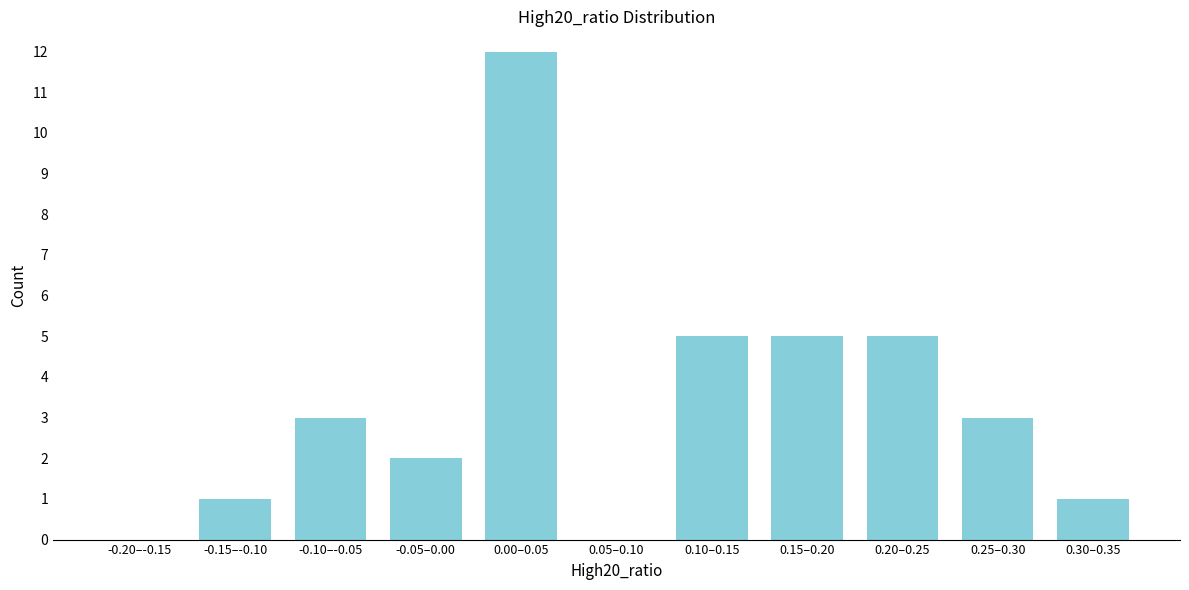

Reading right to left, what are all the values shown in this chart?

0.30–0.35=1	0.25–0.30=3	0.20–0.25=5	0.15–0.20=5	0.10–0.15=5	0.05–0.10=0	0.00–0.05=12	-0.05–0.00=2	-0.10–-0.05=3	-0.15–-0.10=1	-0.20–-0.15=0